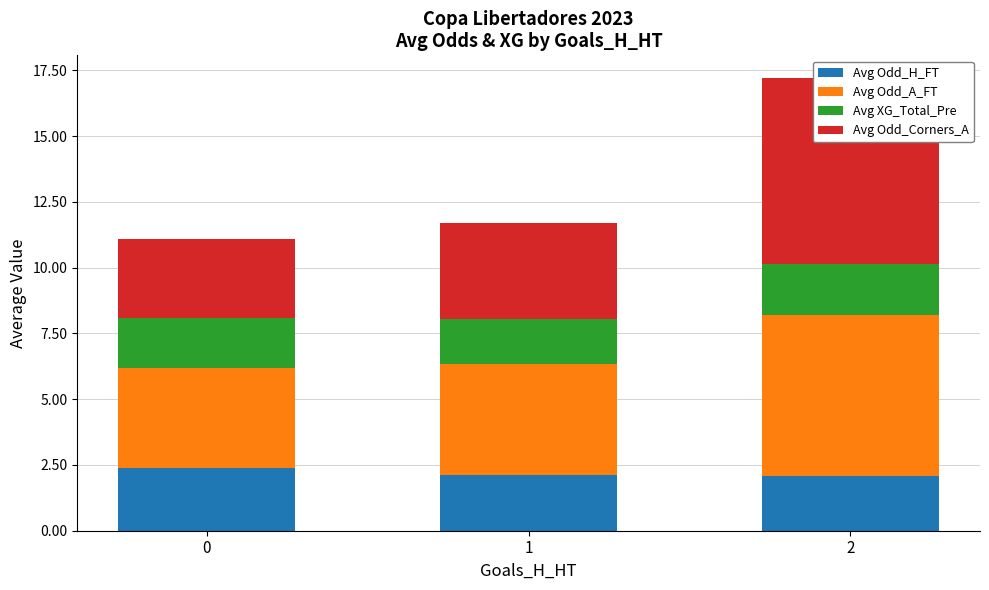

True or false: Avg XG_Total_Pre has a value of 1.9 at 2.

True